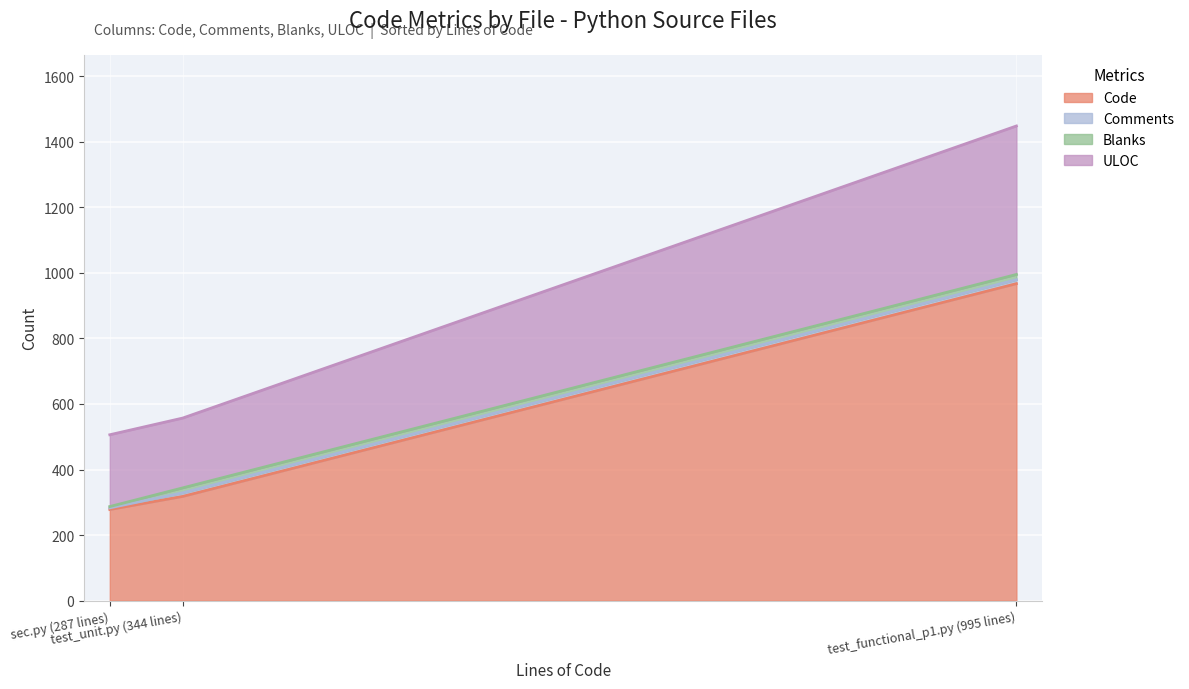

What is the highest value of the Code series?

967